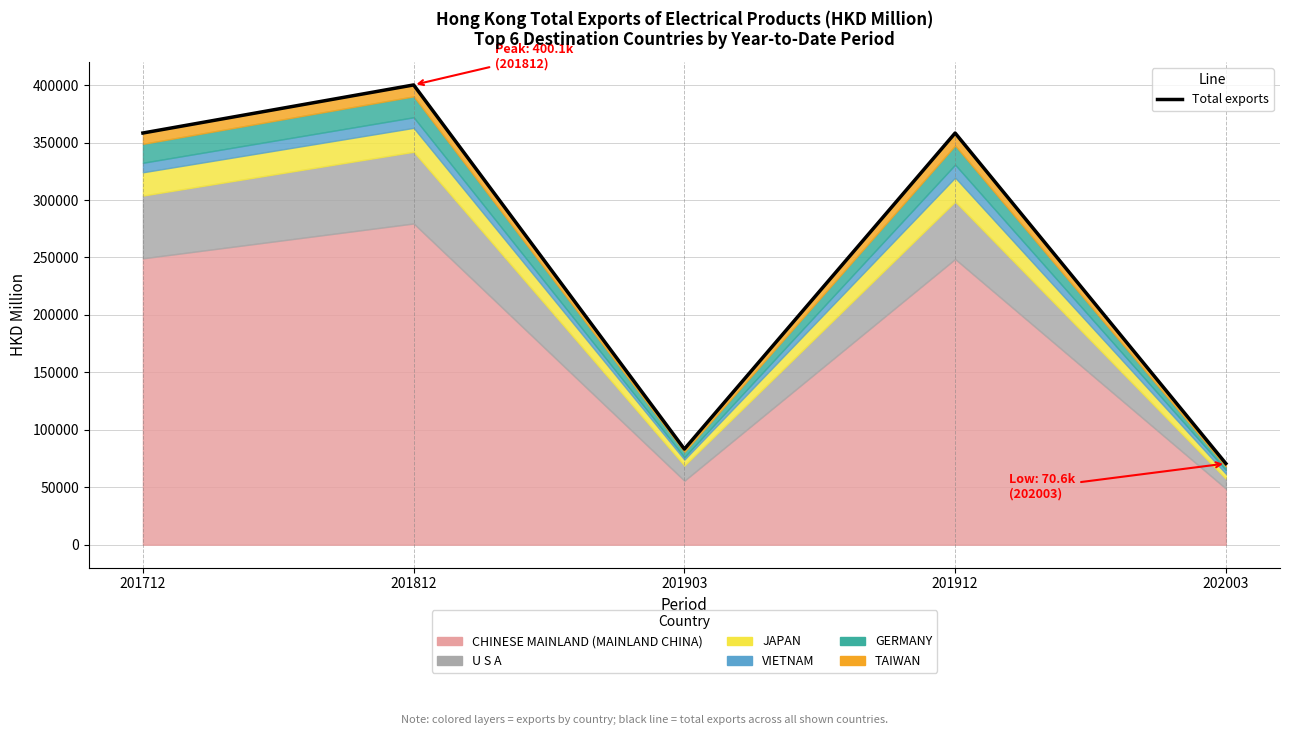

The value at 201812 is 665143.2. True or false?

False